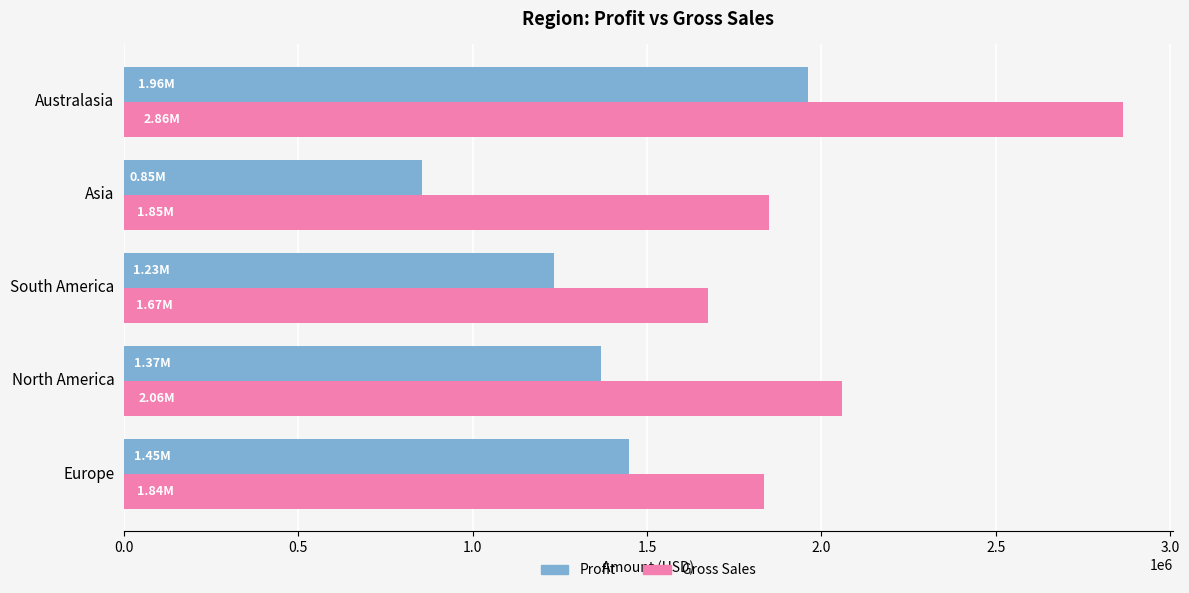

List the series in order of their peak value, lowest first.

Profit, Gross Sales